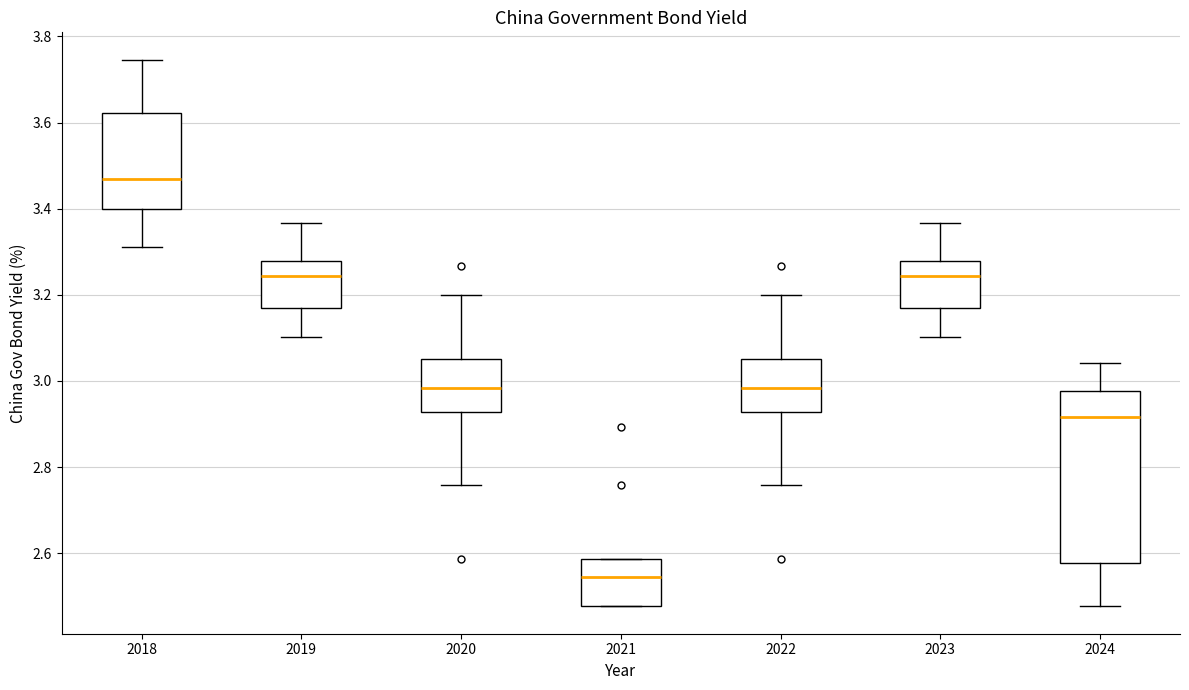

Reading left to right, read every box against the y-axis: the position of its median line, the range the box covers, and the ends of its whiskers. The values are not printed on the chart, so give them approximately, as read against the axis.

2018: median 3.46, box 3.40 to 3.62, whiskers 3.32 to 3.74
2019: median 3.24, box 3.16 to 3.28, whiskers 3.10 to 3.36
2020: median 2.98, box 2.92 to 3.06, whiskers 2.76 to 3.20
2021: median 2.54, box 2.48 to 2.58, whiskers 2.48 to 2.58
2022: median 2.98, box 2.92 to 3.06, whiskers 2.76 to 3.20
2023: median 3.24, box 3.16 to 3.28, whiskers 3.10 to 3.36
2024: median 2.92, box 2.58 to 2.98, whiskers 2.48 to 3.04